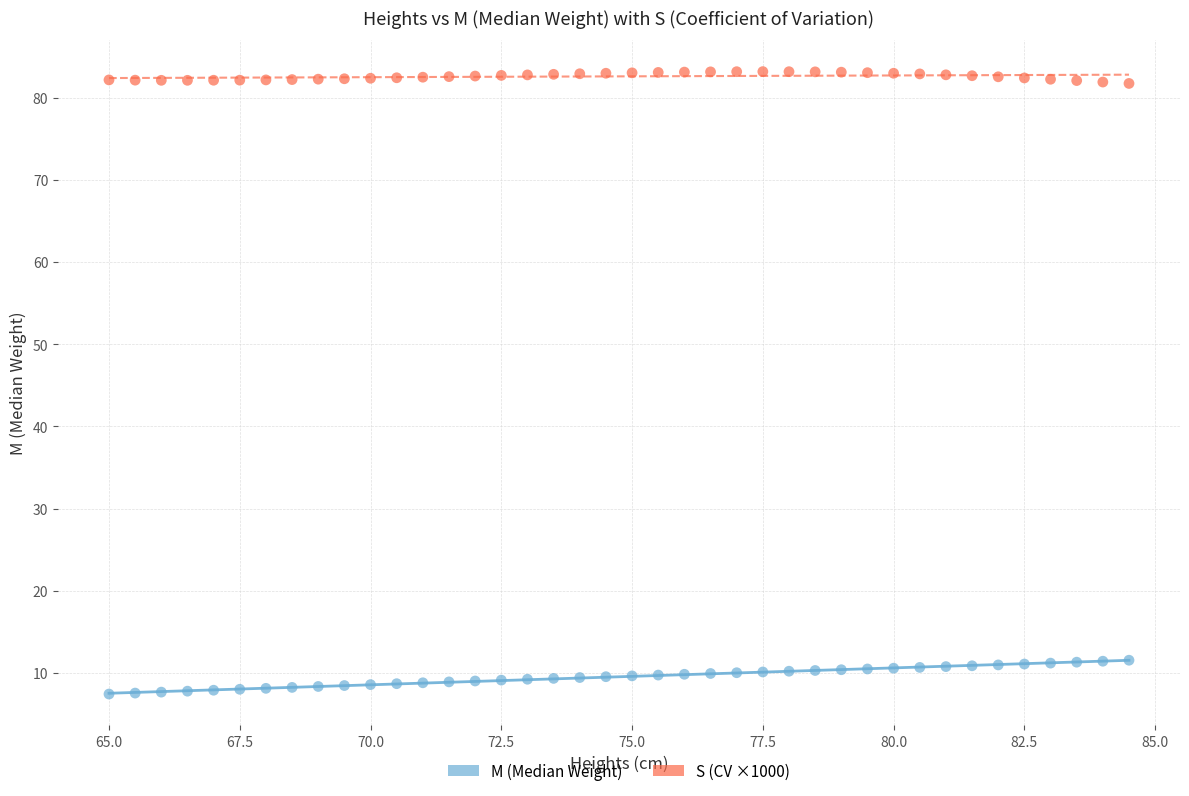

What are all the series names shown in the legend?

M (Median Weight), S (CV ×1000)